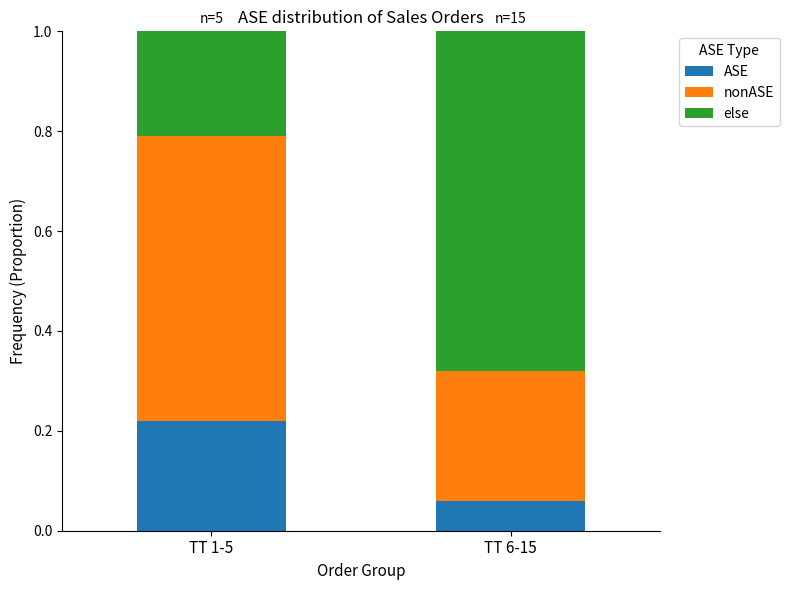

What are all the series names shown in the legend?

ASE, nonASE, else